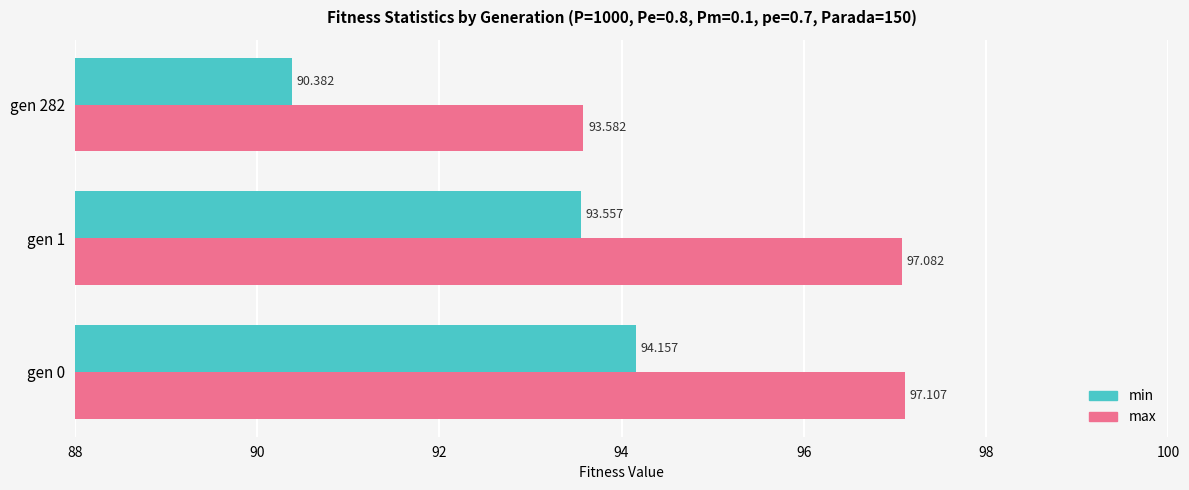

What is the sum of all min values?

278.1